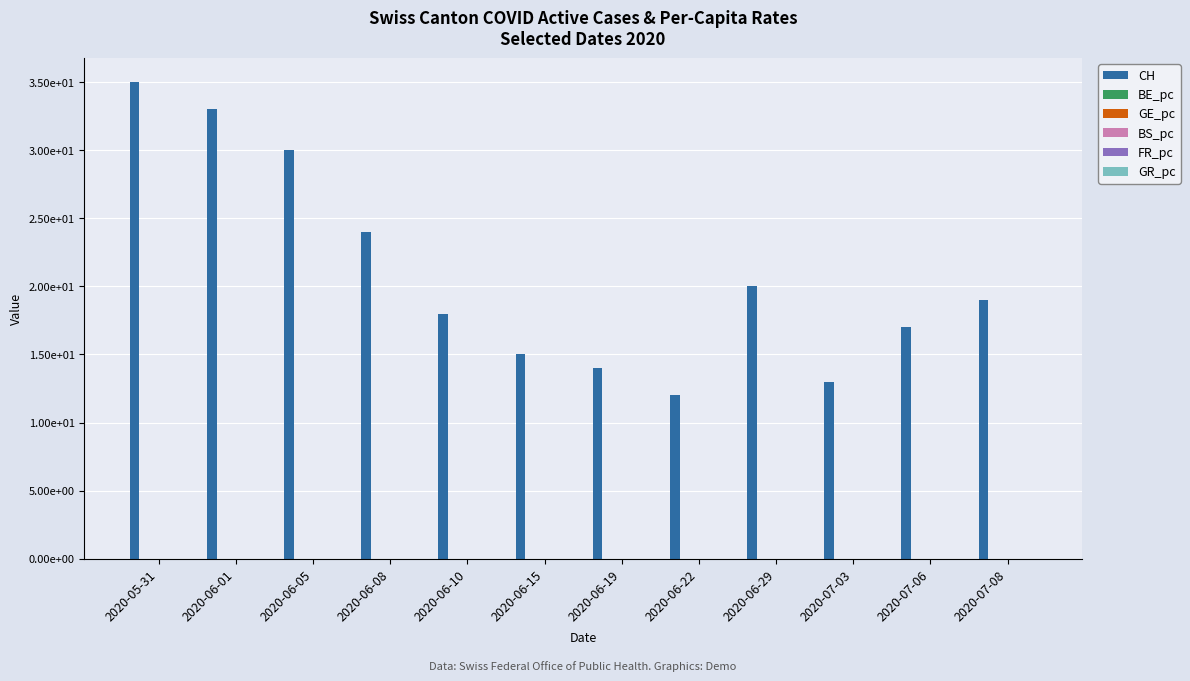

Which has a higher value, 2020-07-08 or 2020-06-22?

2020-07-08